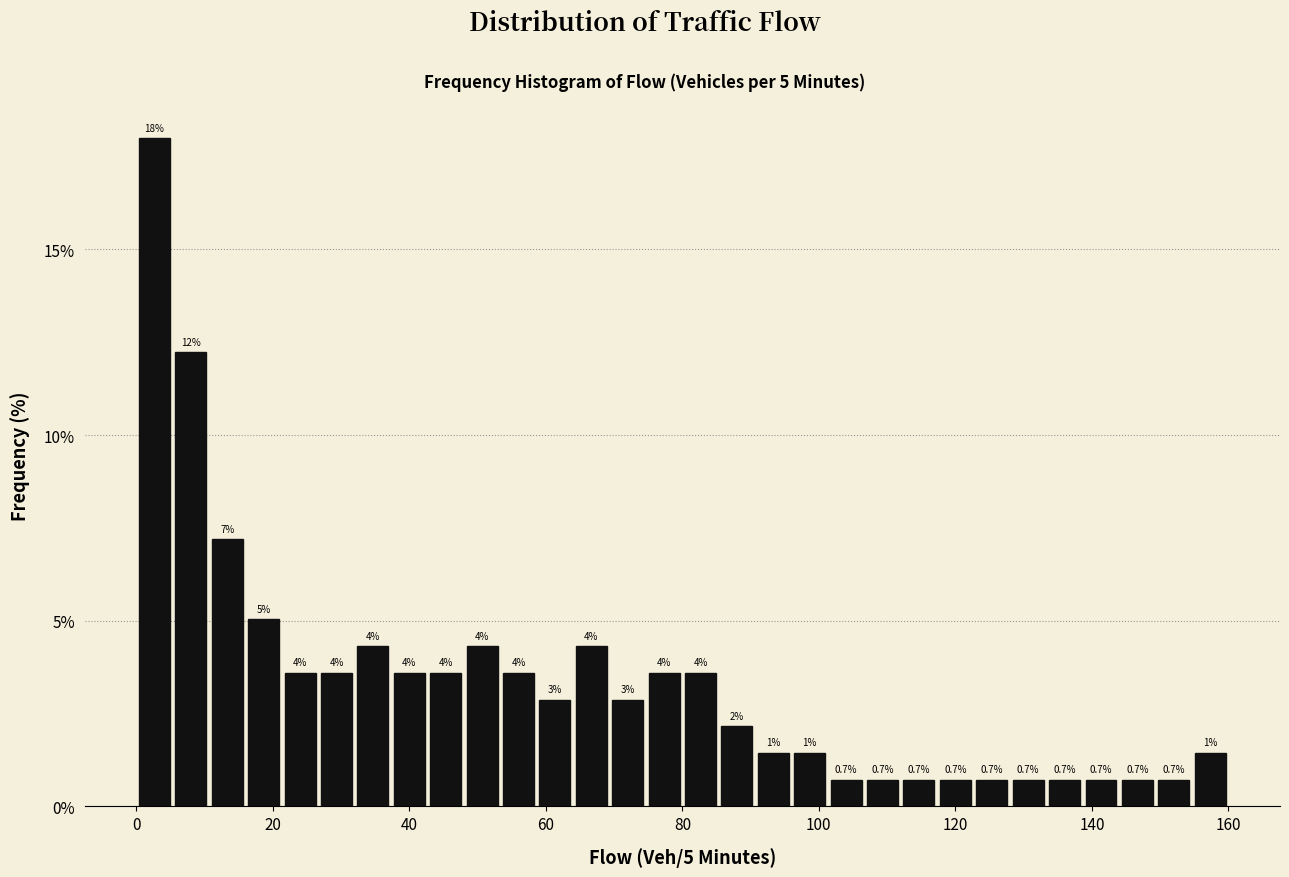

Around what value on the x-axis is the tallest bar? Give the approximate position of its centre, as read against the axis.

2